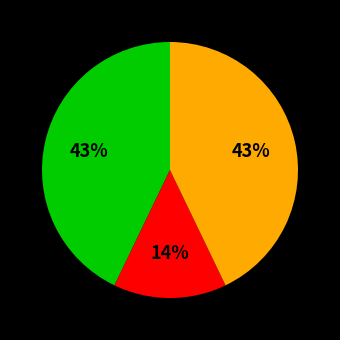

Does any single category account for the majority?

No